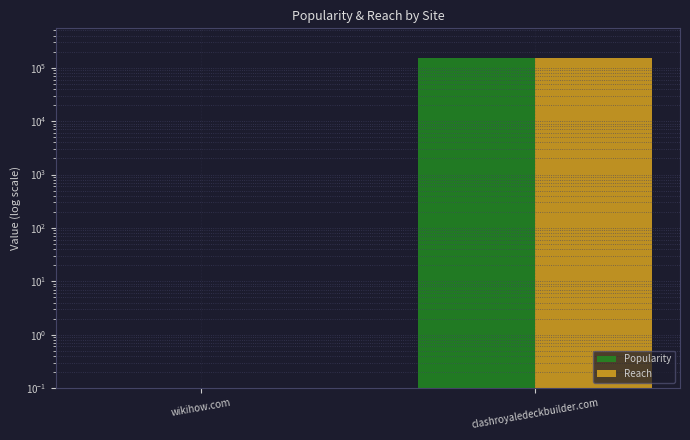

Is it true that Popularity equals 0.0 at wikihow.com?

False